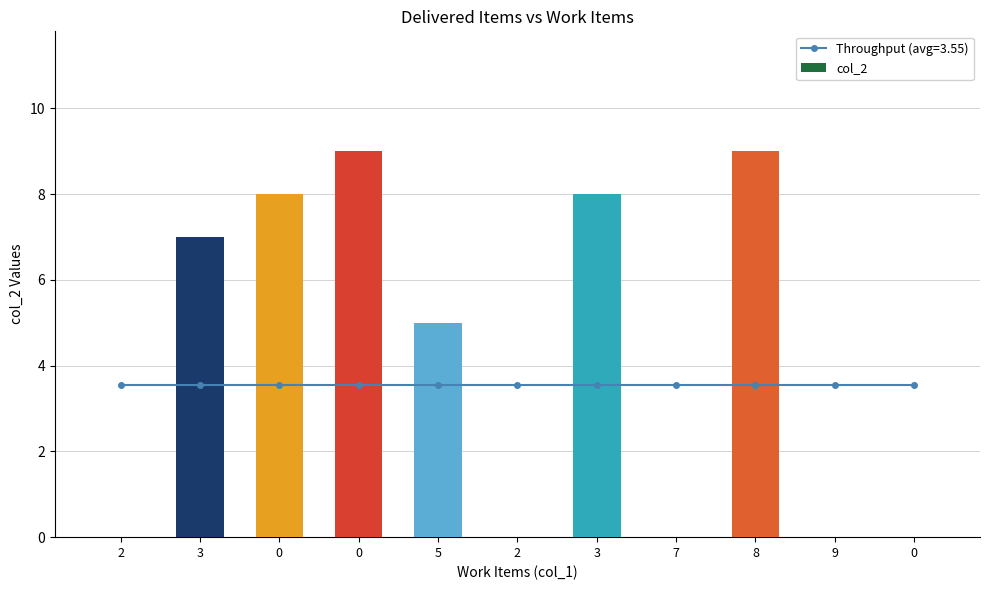

The chart shows a value of 4 at 0. True or false?

False